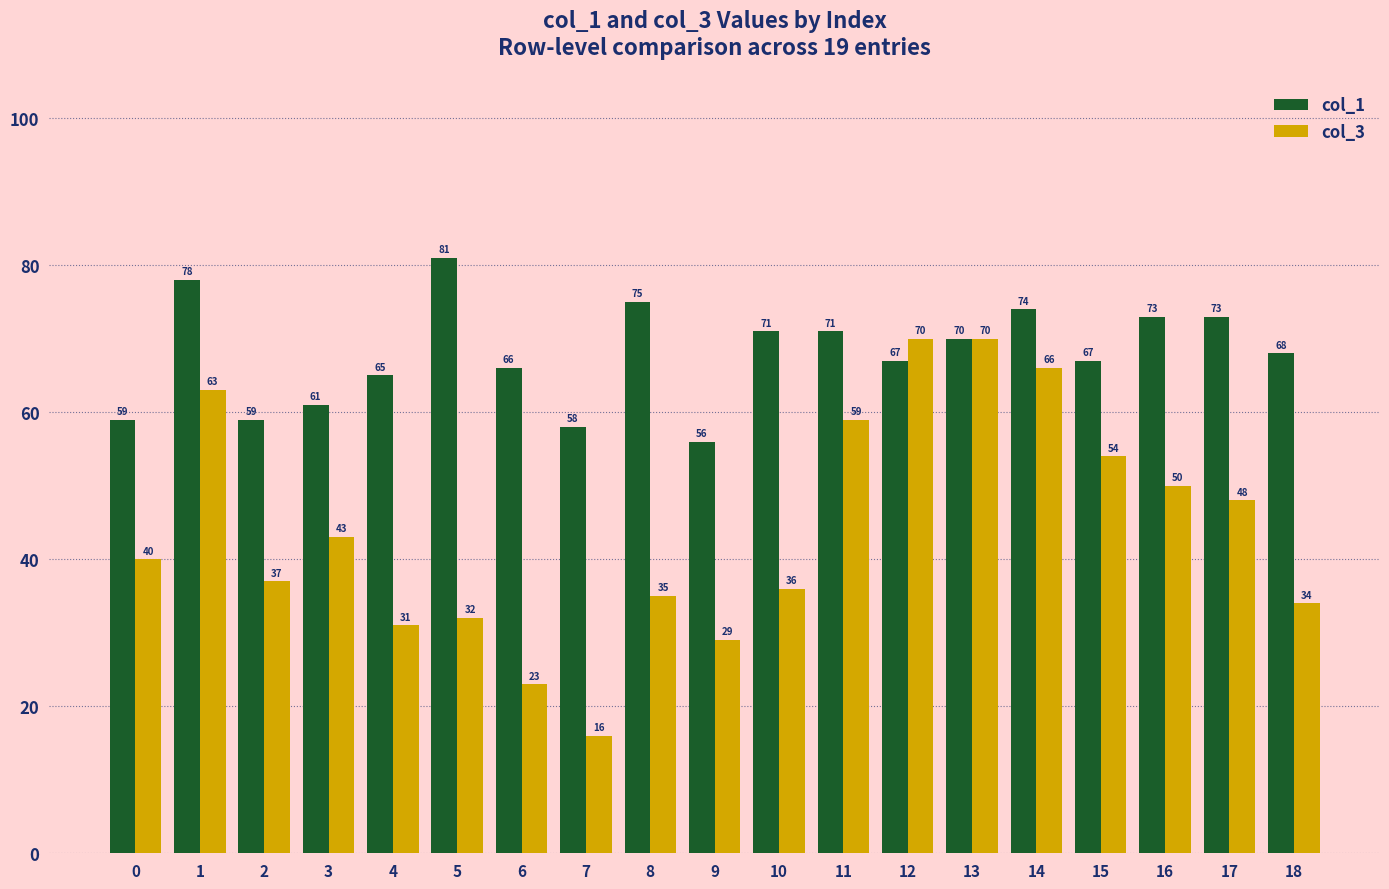

What is the average value of the col_1 series?

68